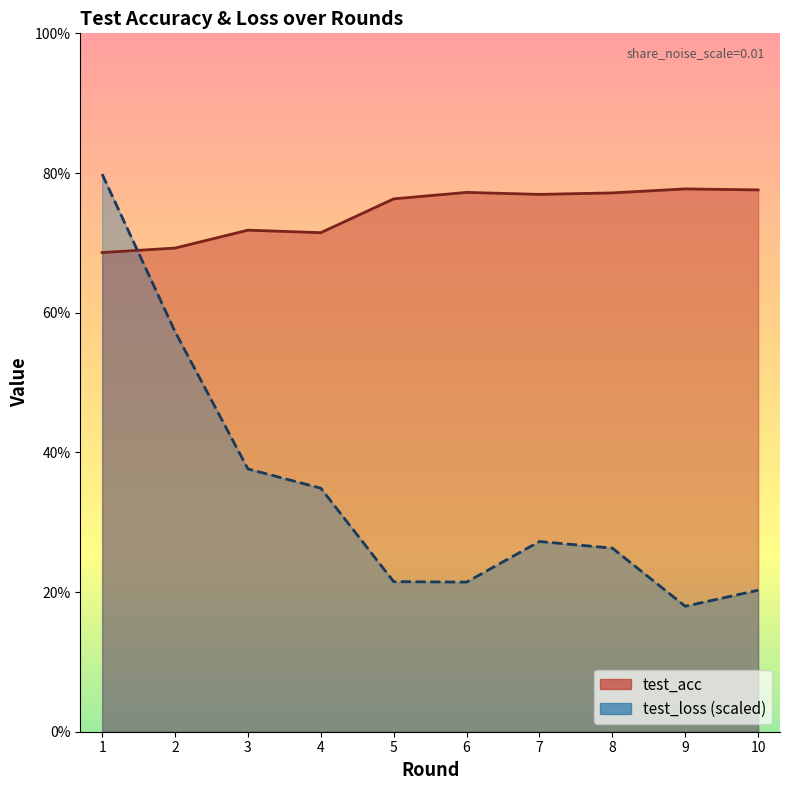

What is the spread (max minus min) of values at 5?

54.8